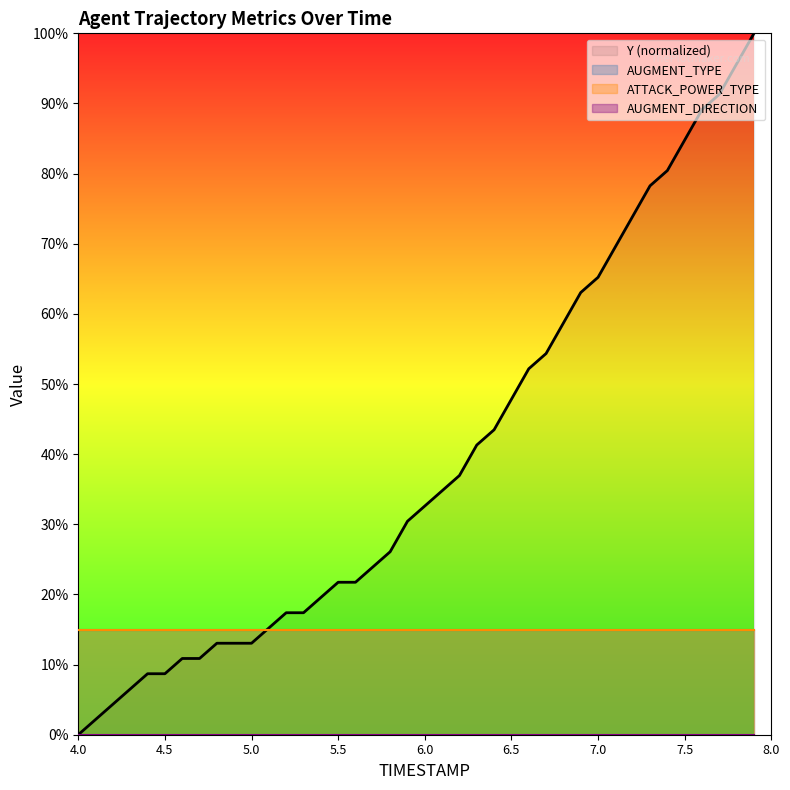

What is the change in value from 23 to 39?

+58.7